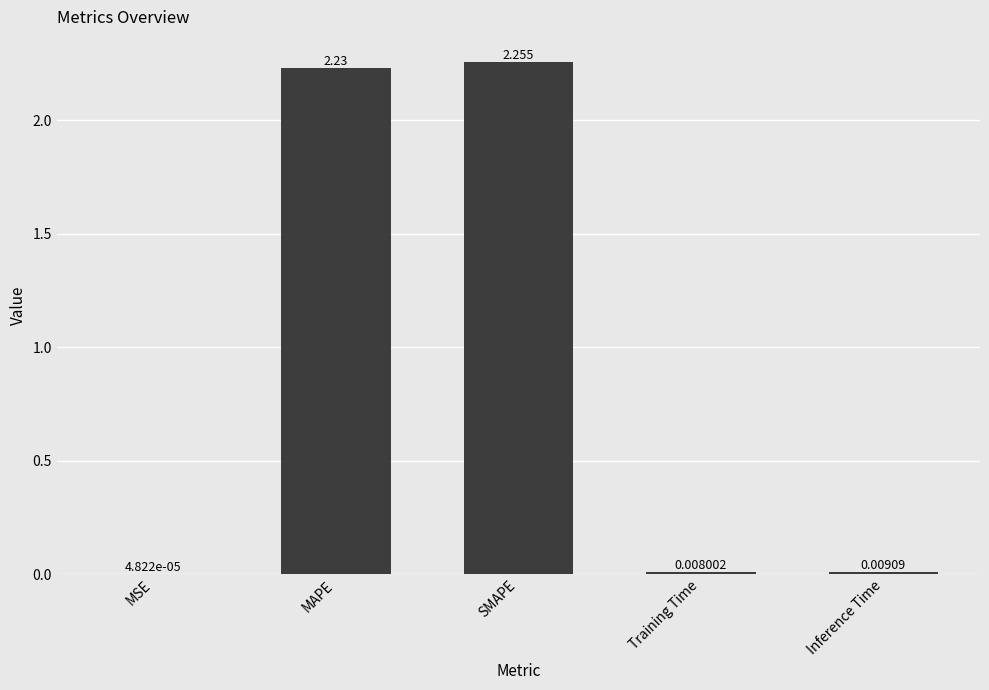

At which label is the value closest to 1?

Inference Time